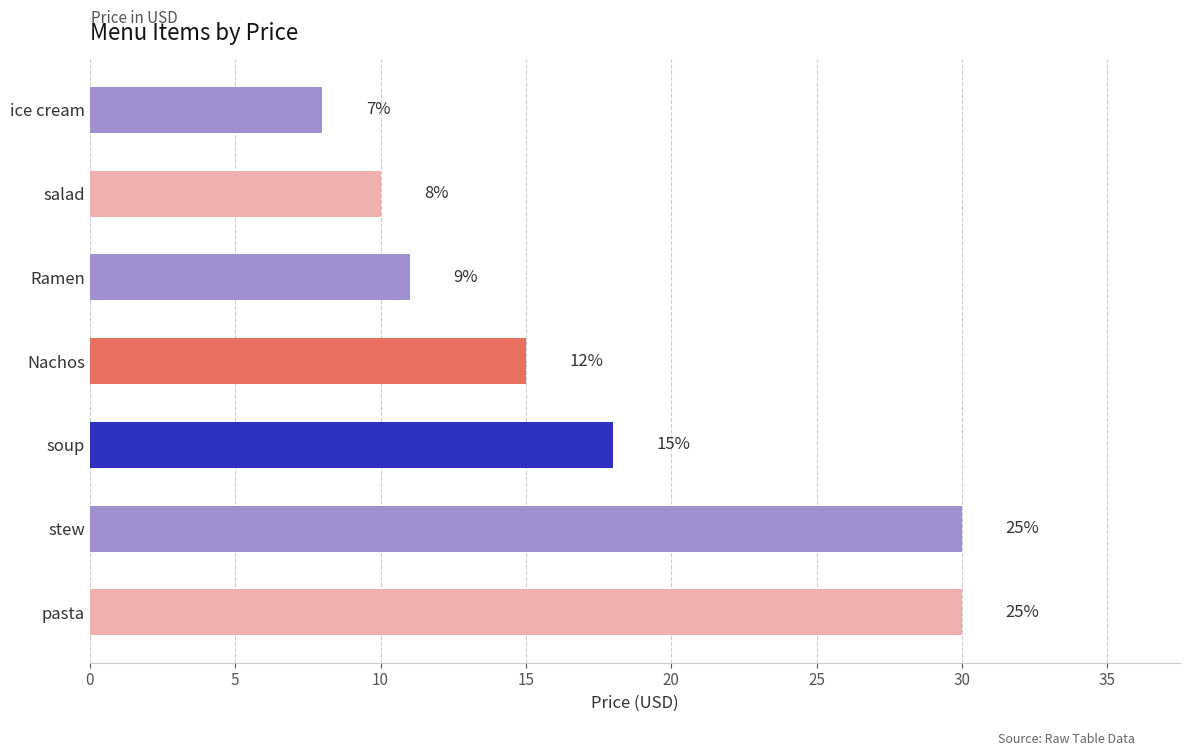

Are the bars horizontal?

Yes